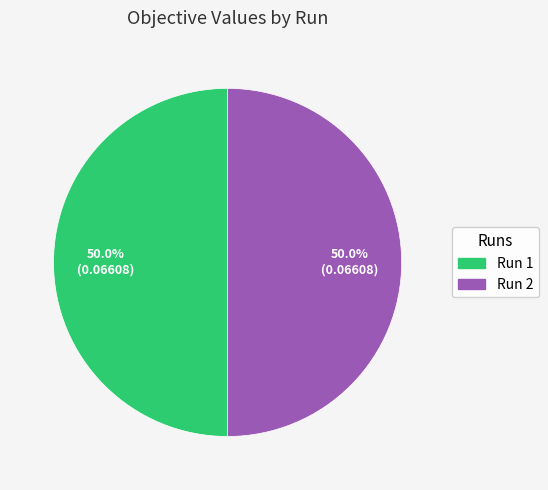

Combined, what portion of the pie is Run 2 and Run 1?

100.0%